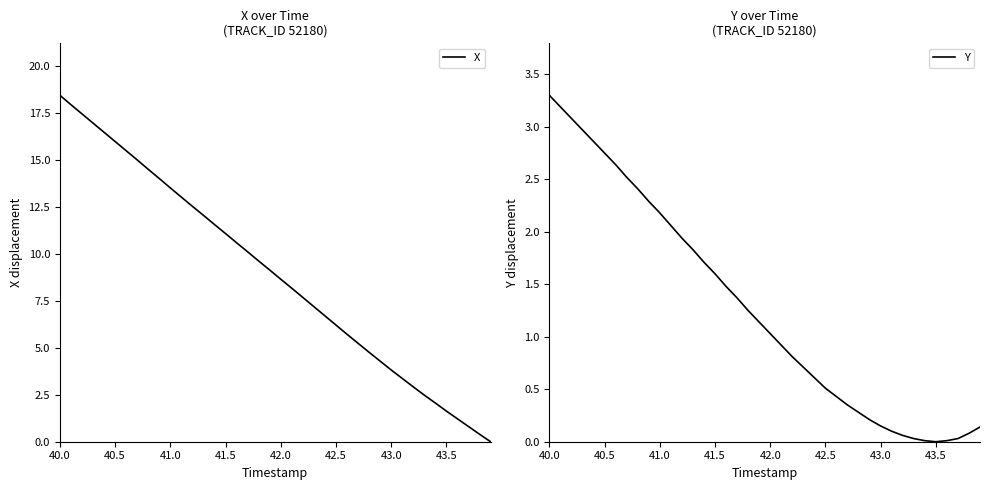

True or false: Y has a value of 2.4 at 41.5.

False